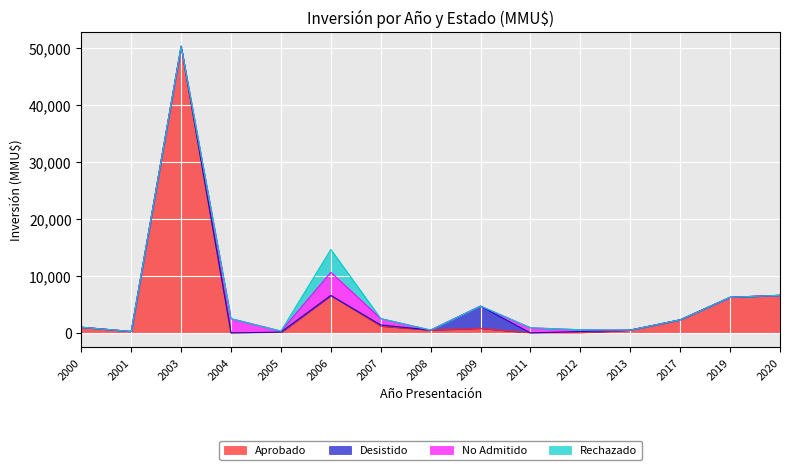

How many values in Rechazado are above zero?

1